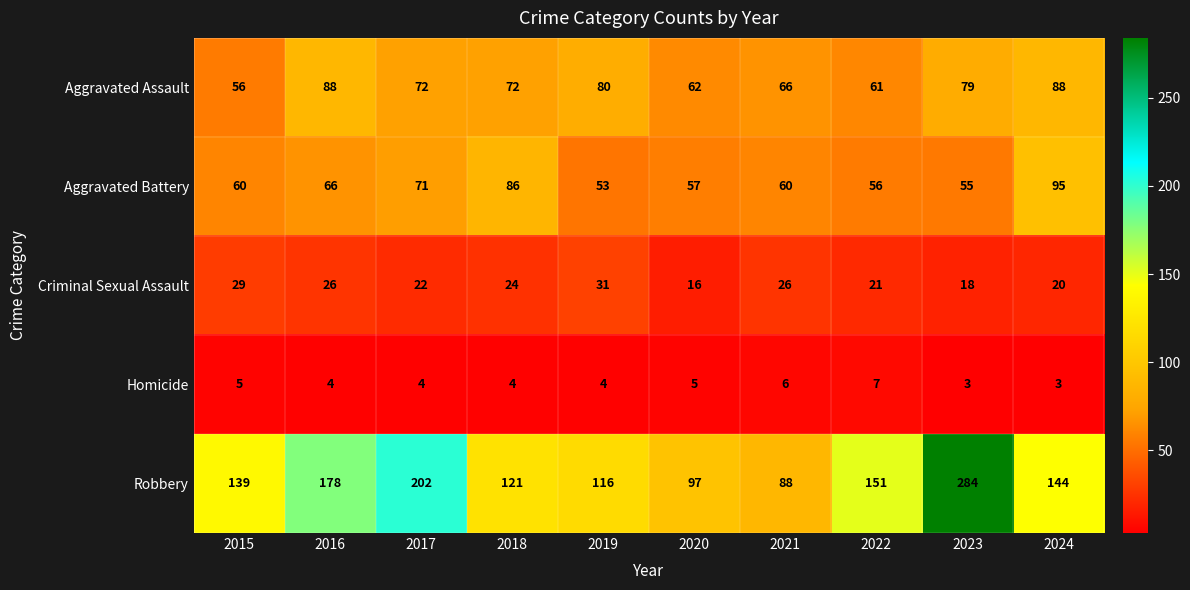

At how many categories does at least one series exceed 60?

10